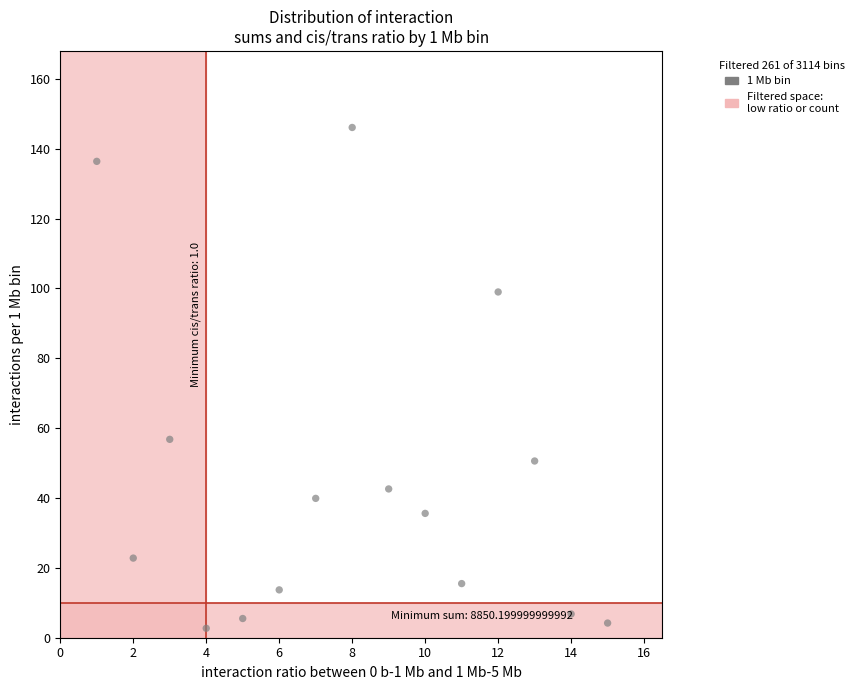

What Y value in the scatter plot is closest to 74?

56.8